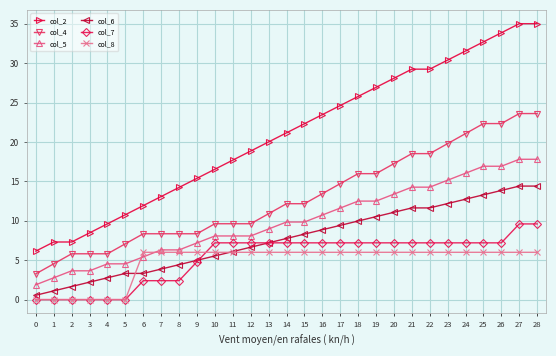

List the series in order of their peak value, highest first.

col_2, col_4, col_5, col_6, col_7, col_8